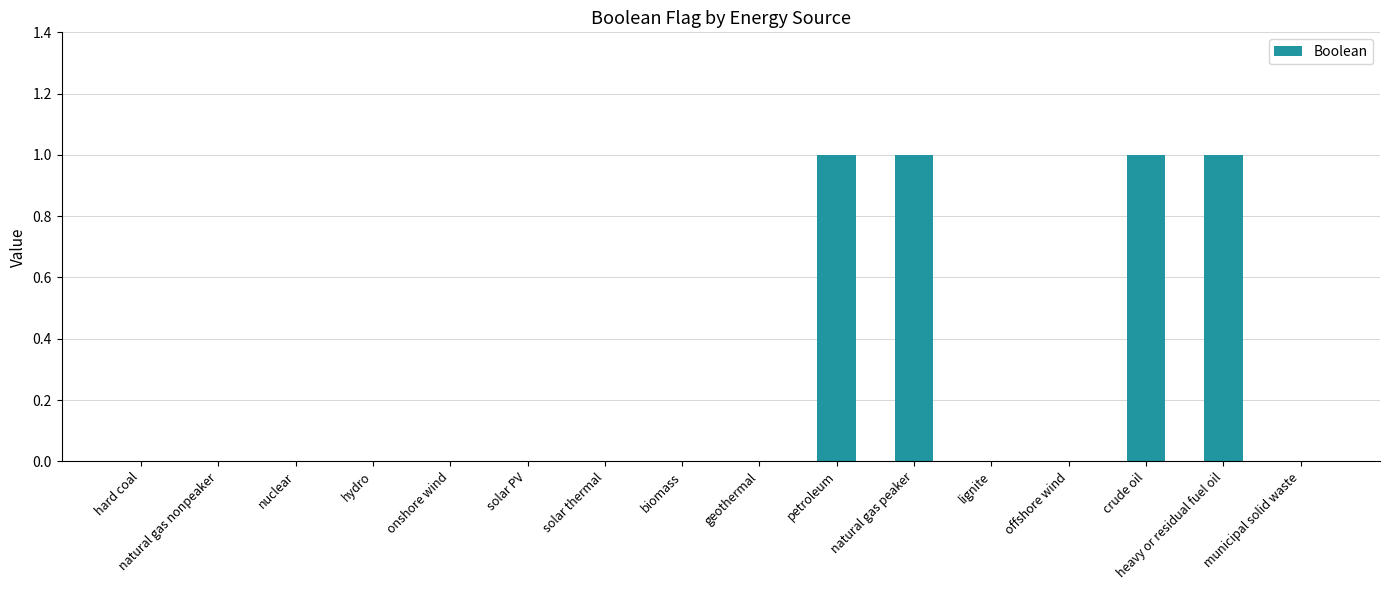

The value at offshore wind is 0. True or false?

True